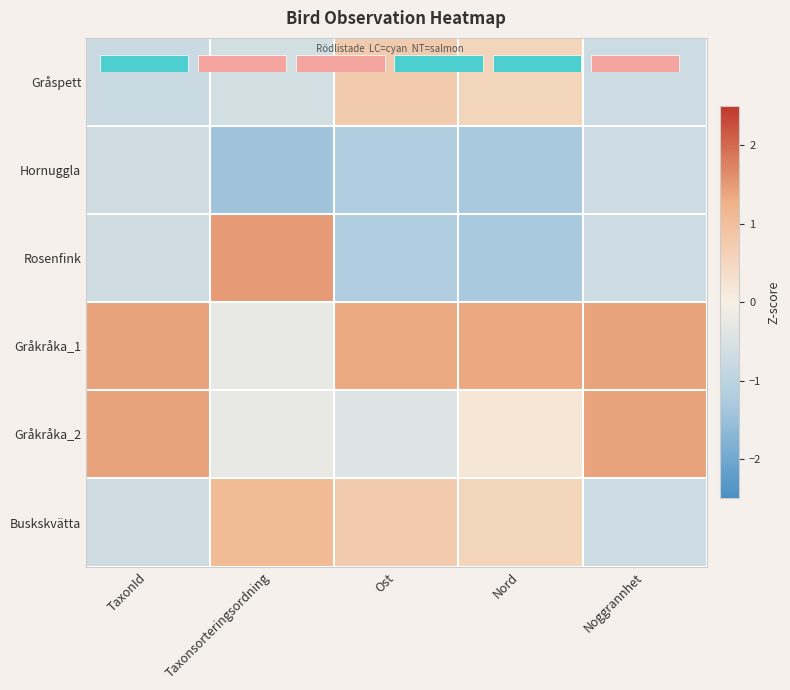

How many data points does each series have?

5